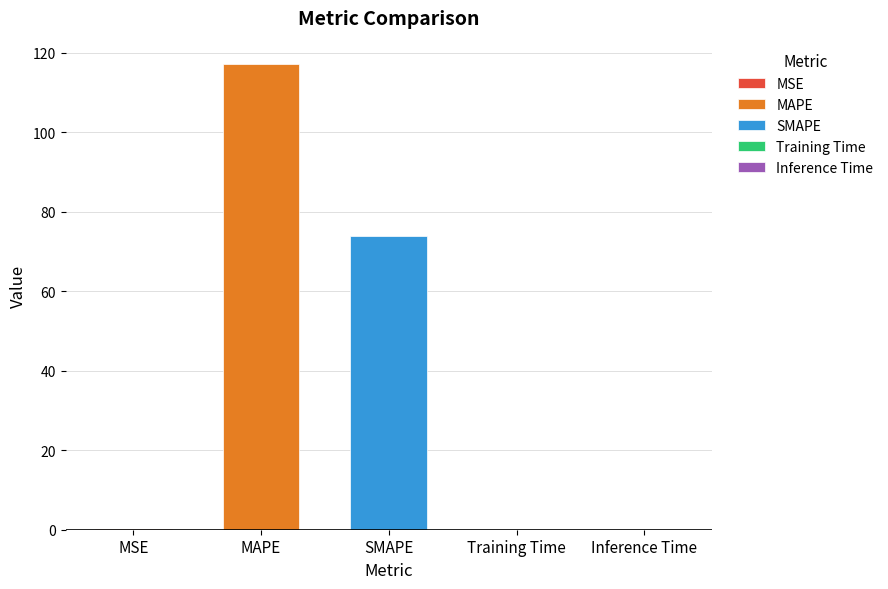

Are the bars grouped side by side (vs. stacked)?

No